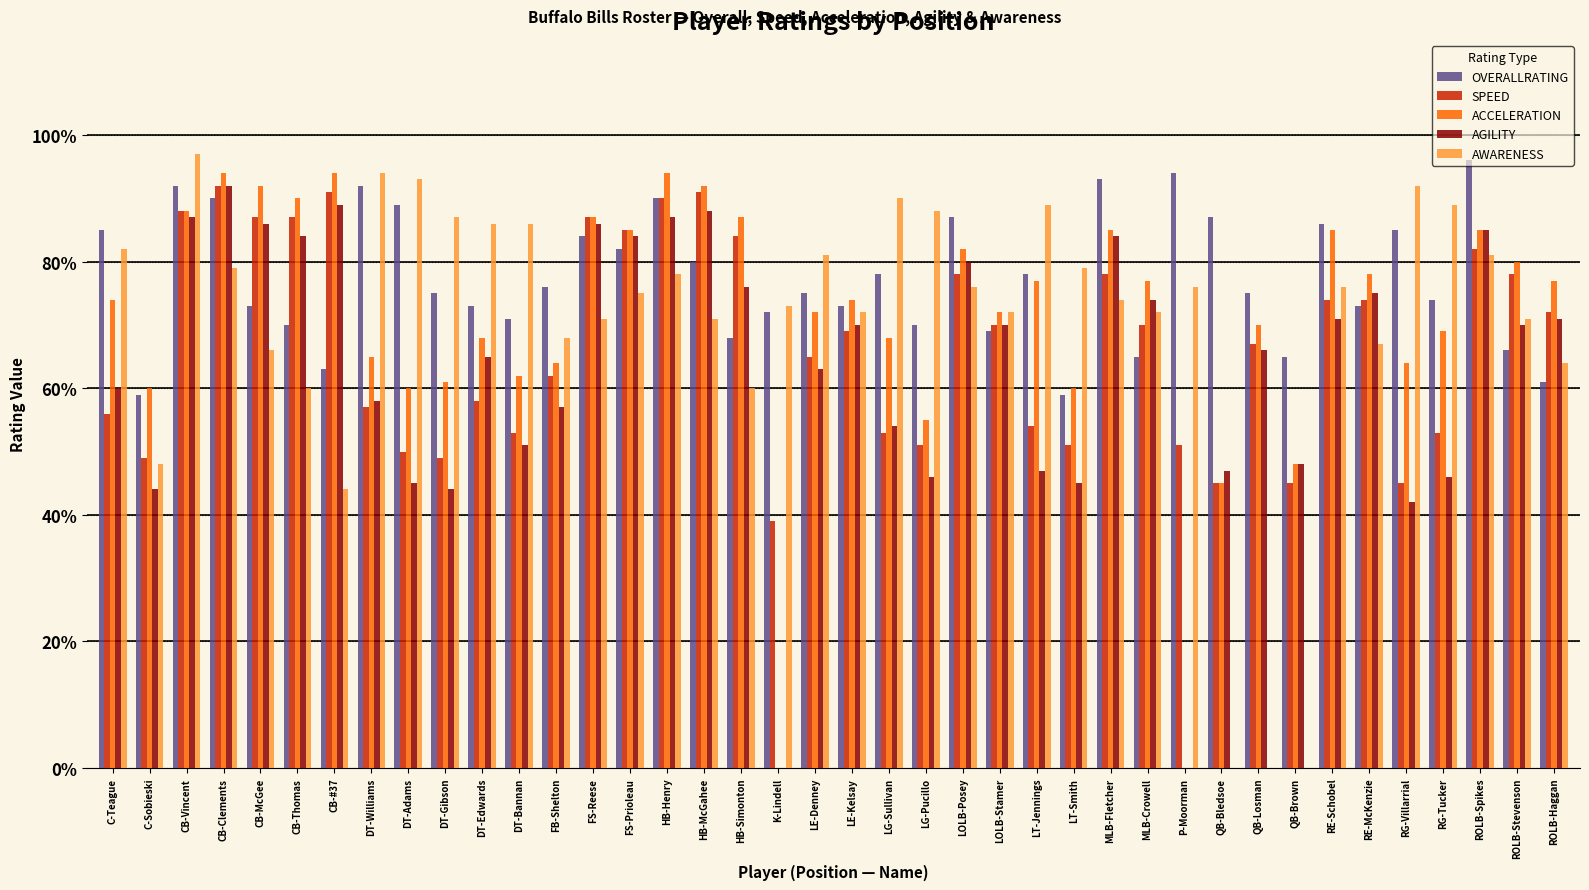

The SPEED series shows 19 at RE-McKenzie. True or false?

False